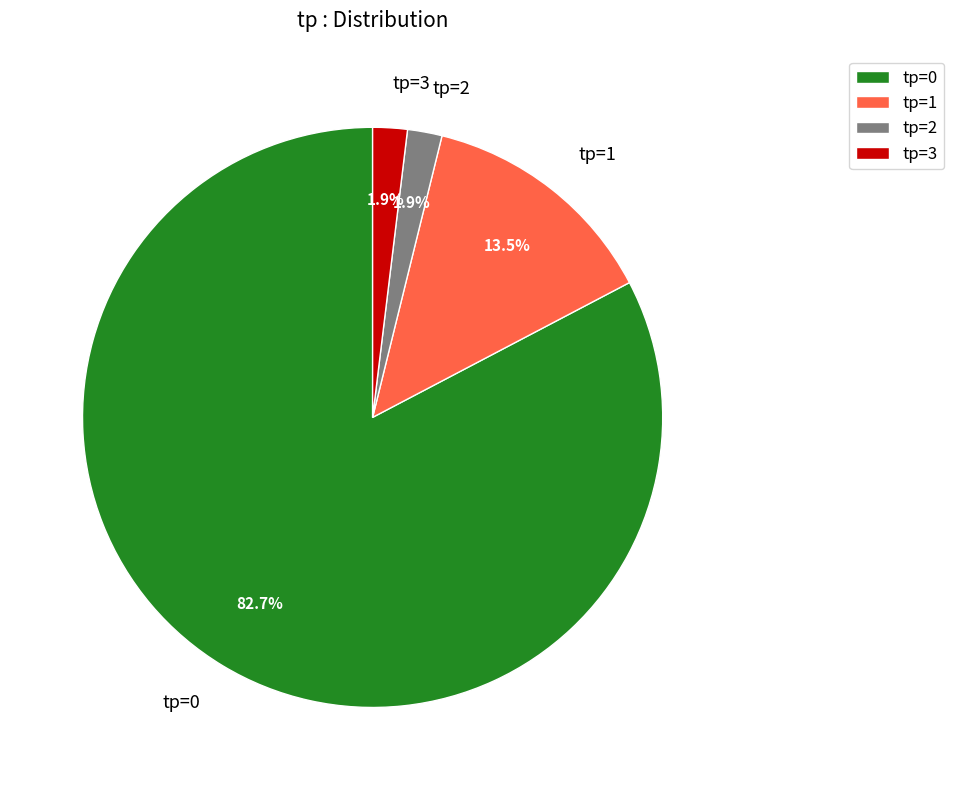

How many segments does this pie chart have?

4